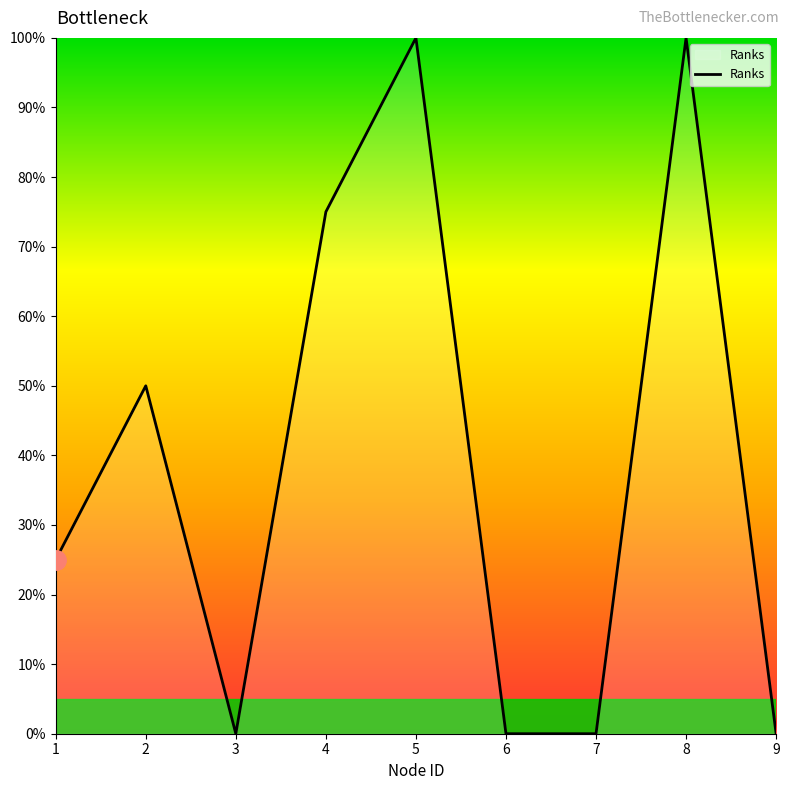

The value at 3 is 0. True or false?

True